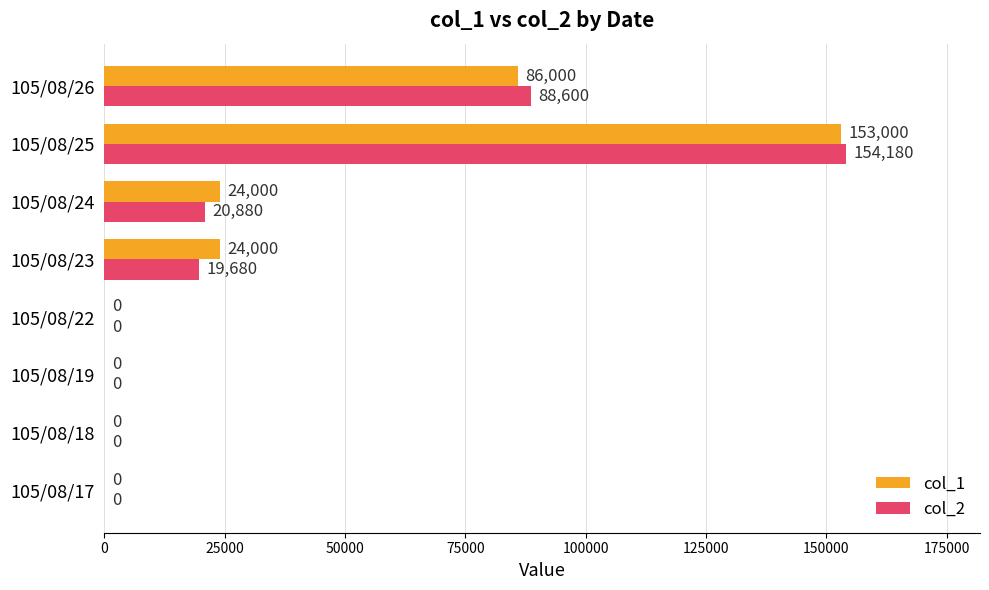

Between 105/08/22 and 105/08/25, which series saw the biggest shift?

col_2